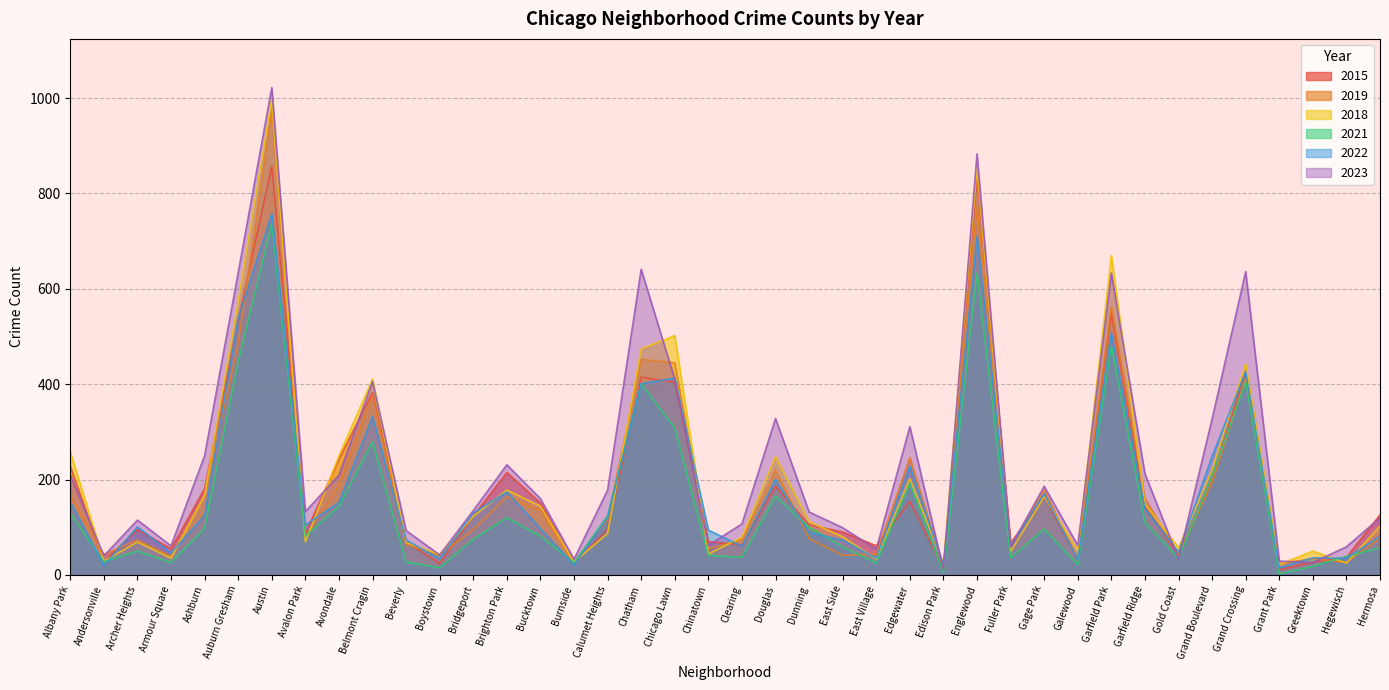

Between Armour Square and East Side, which series saw the biggest shift?

2018